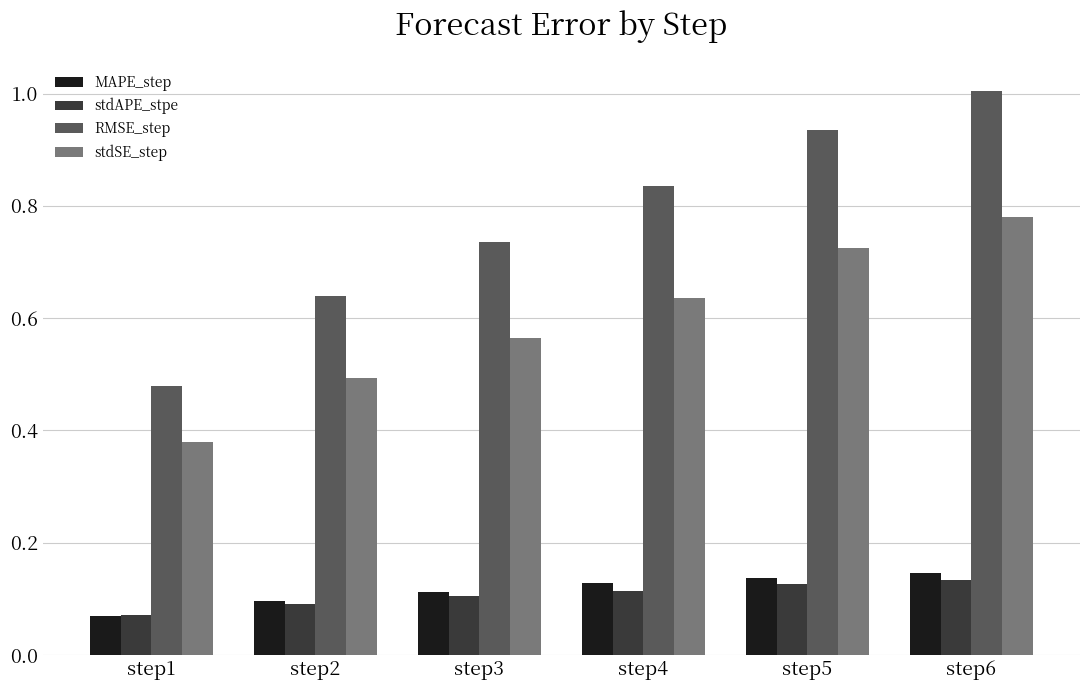

True or false: stdSE_step has a value of 0.2 at step1.

False